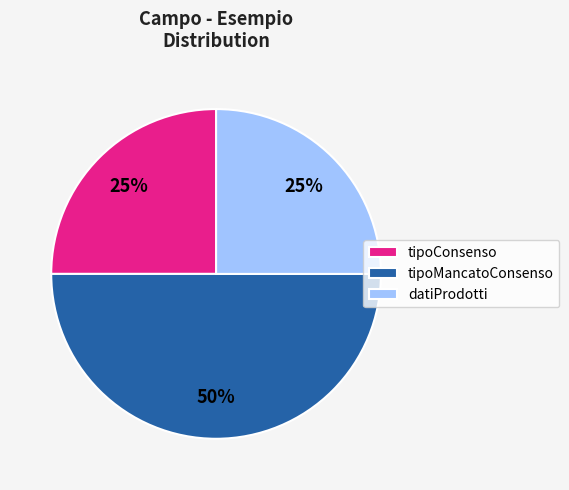

The datiProdotti slice represents 25% of the pie. True or false?

True